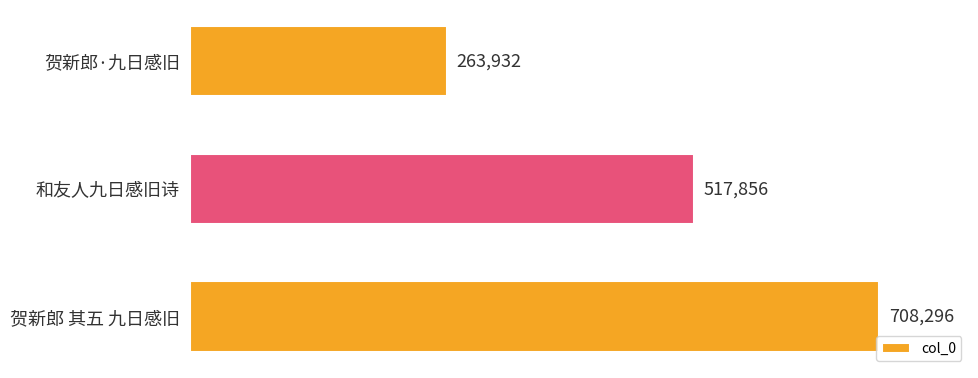

Reading top to bottom, extract all data points from this chart.

263932	517856	708296